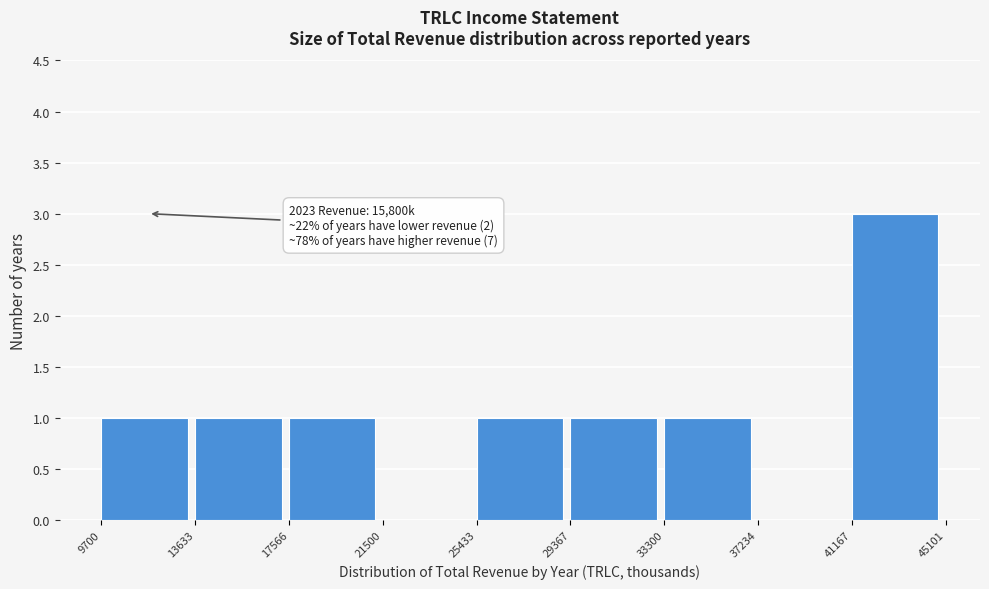

Over which range of the x-axis is the bar tallest?

41167 to 45101